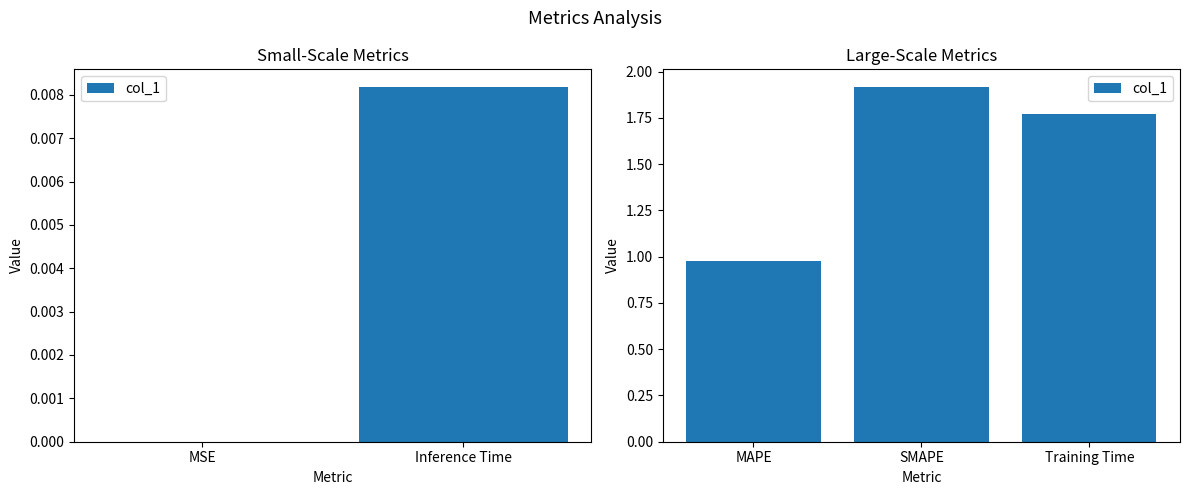

True or false: the data shows 1.8 at Training Time.

True